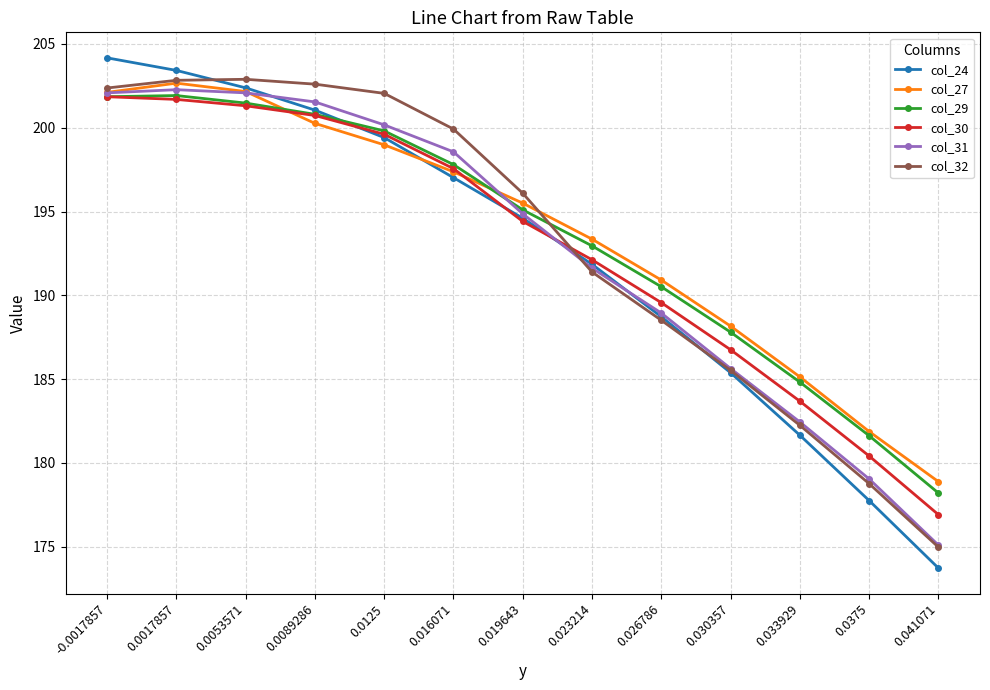

Is the value of col_31 at 0.0375 greater than the value of col_29 at 0.026786?

No